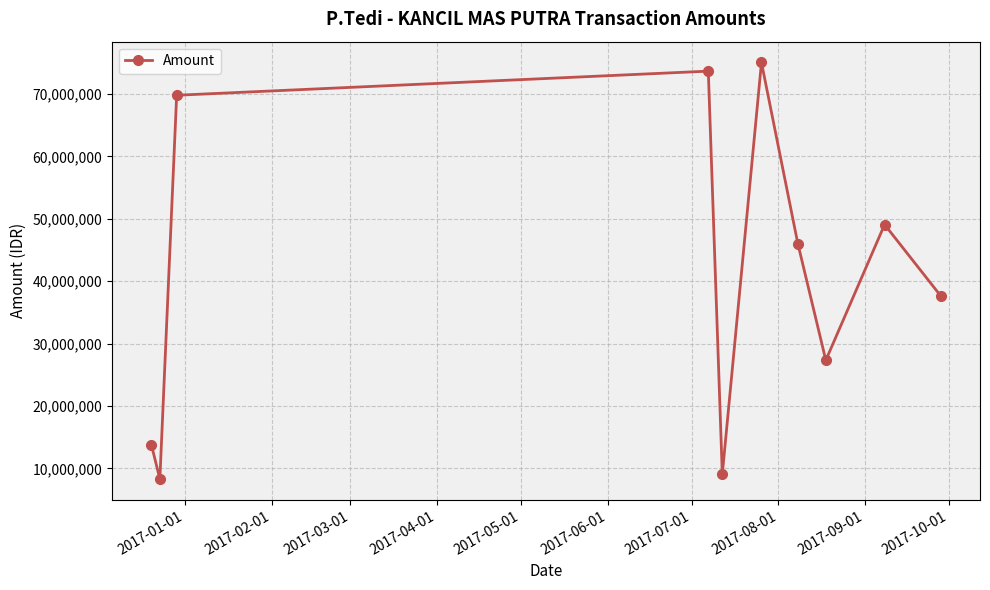

True or false: the data has more than 0 interior local peaks.

True